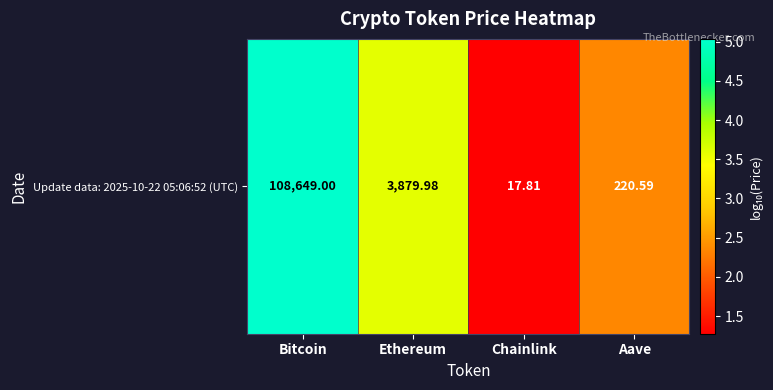

How many distinct data groups are displayed?

1